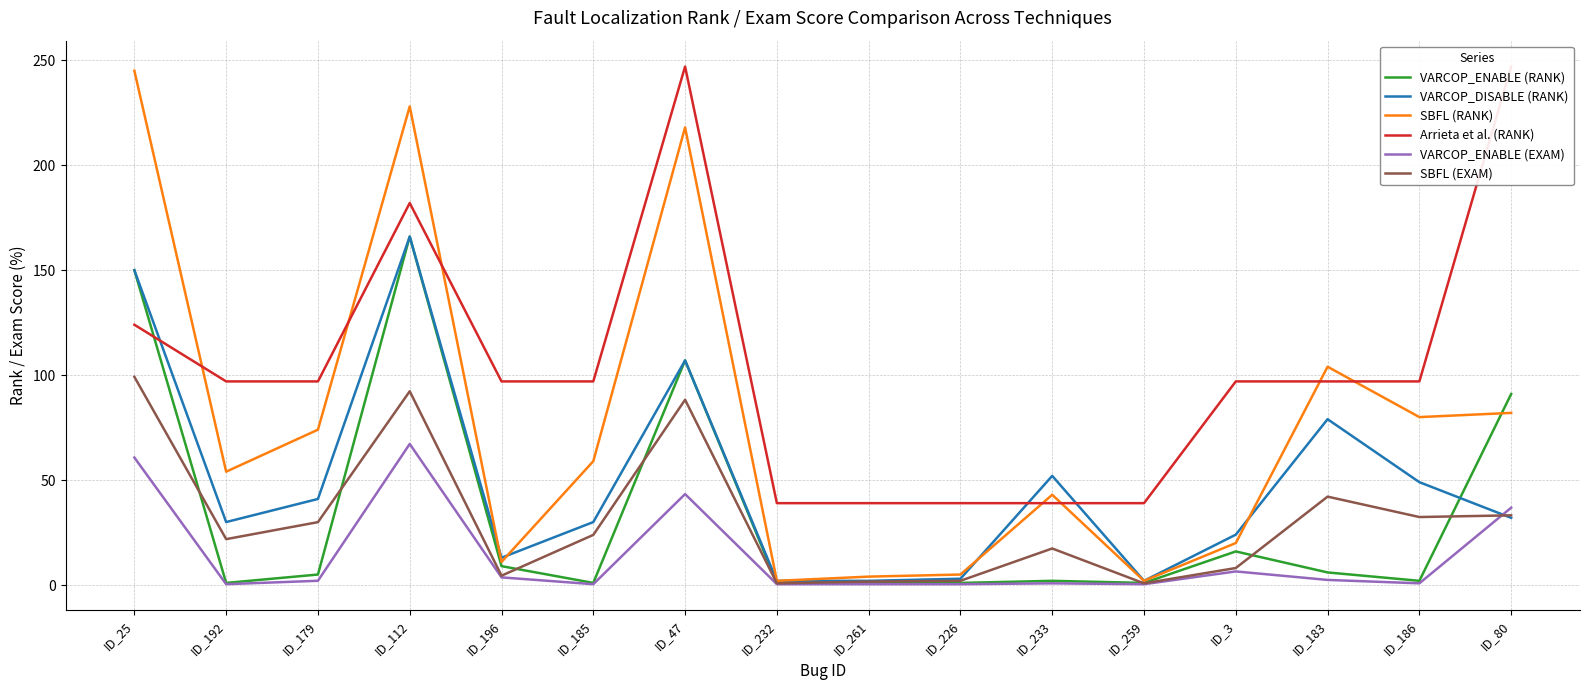

What is the difference between the SBFL (RANK) values at ID_47 and ID_196?

207.0